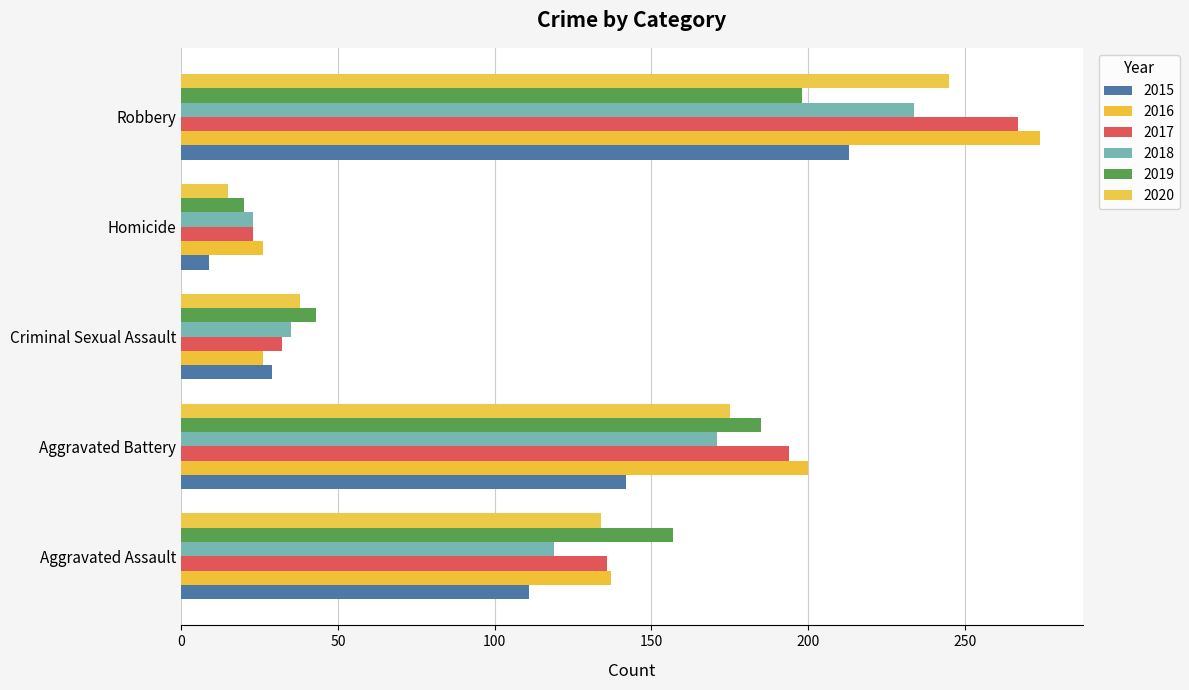

Between Robbery and Criminal Sexual Assault, which is larger?

Robbery